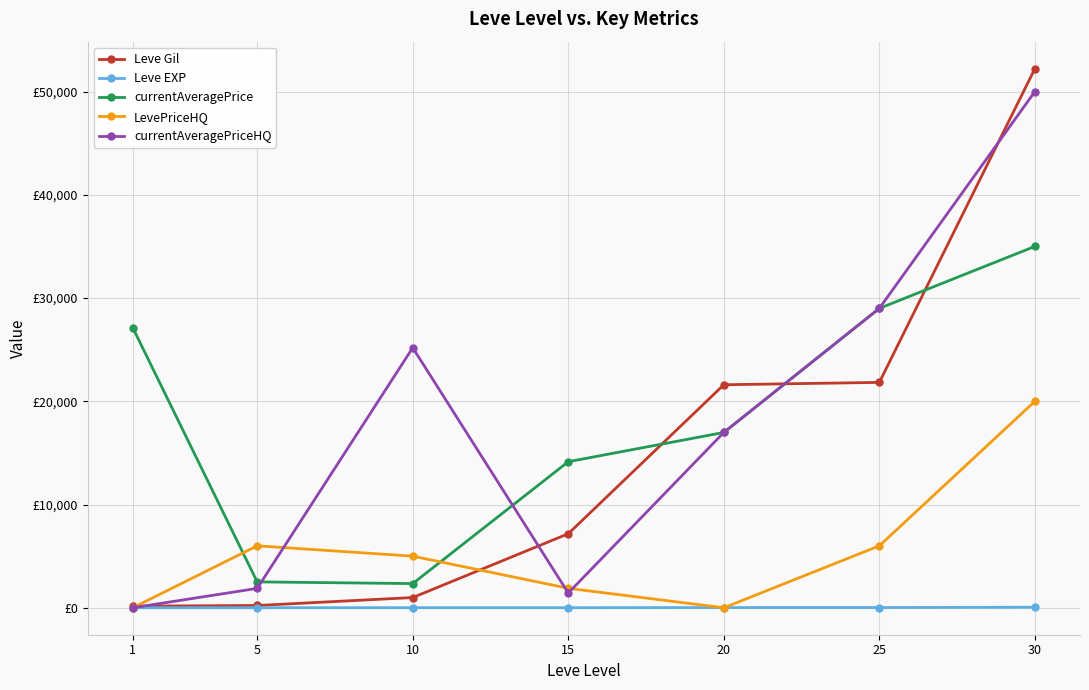

What is the minimum value for currentAveragePrice?

2342